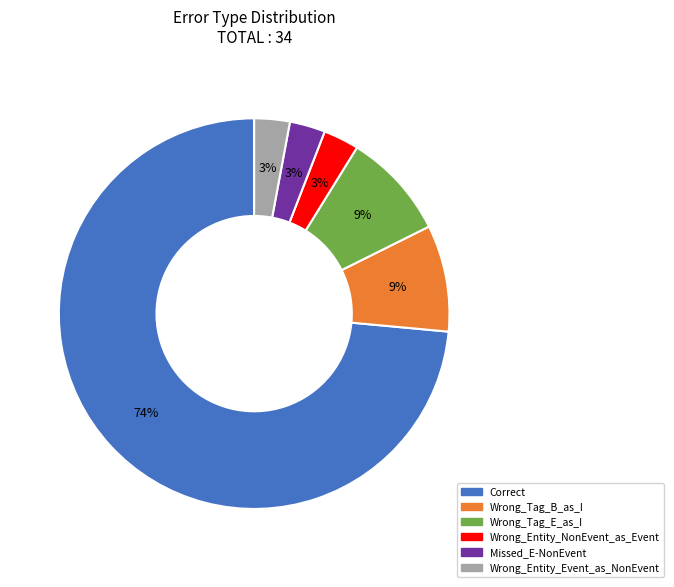

Is it true that Wrong_Tag_E_as_I is 9% of the pie?

True